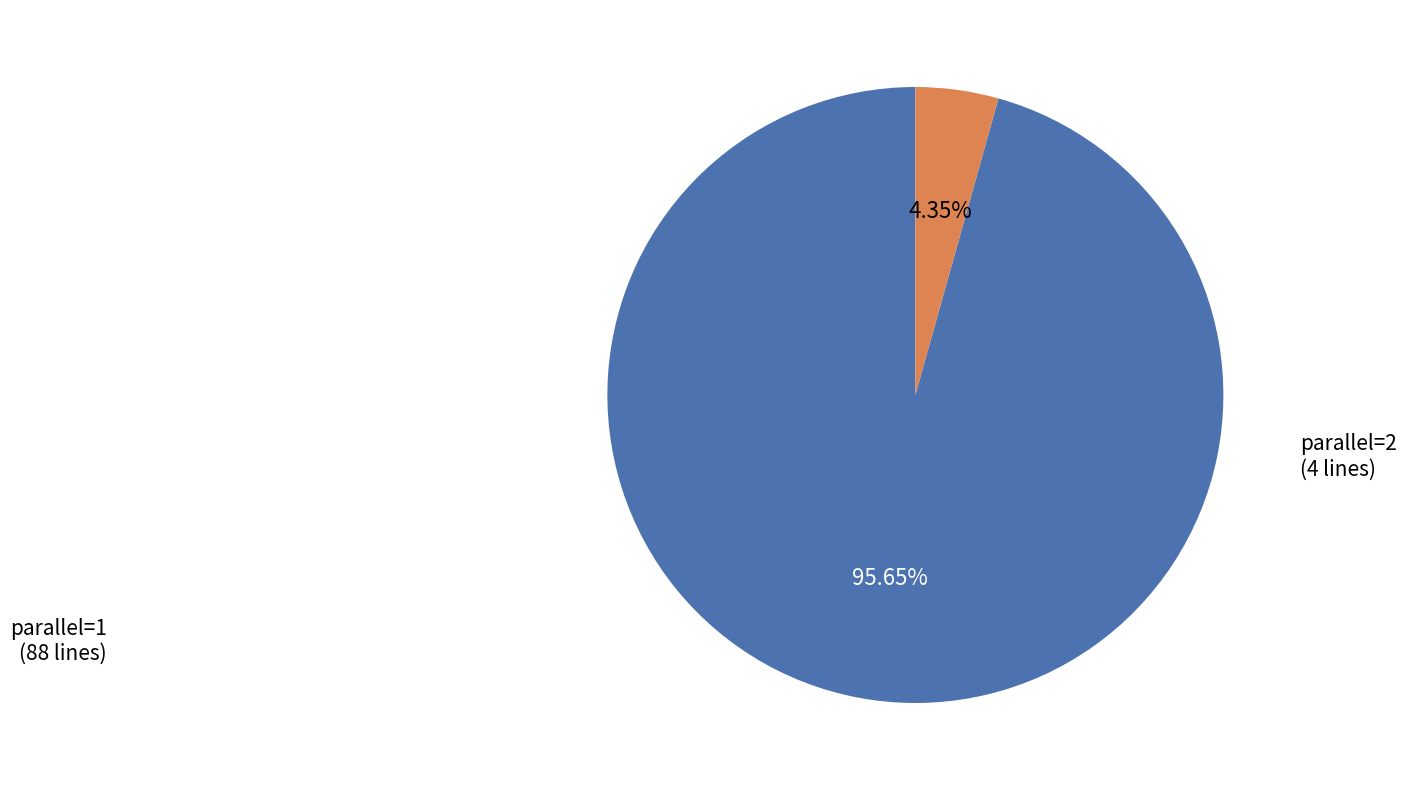

What is the largest slice in the pie chart?

parallel=1